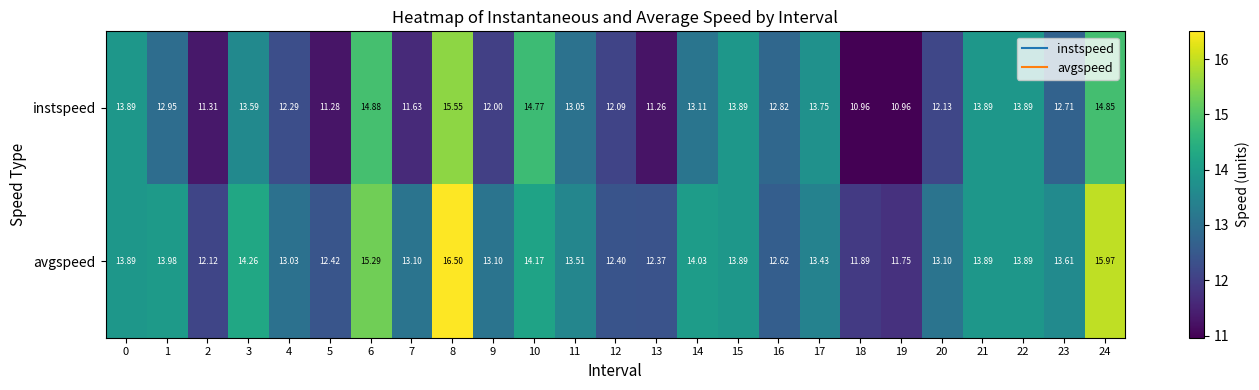

Which series changed the most between 3 and 12?

avgspeed